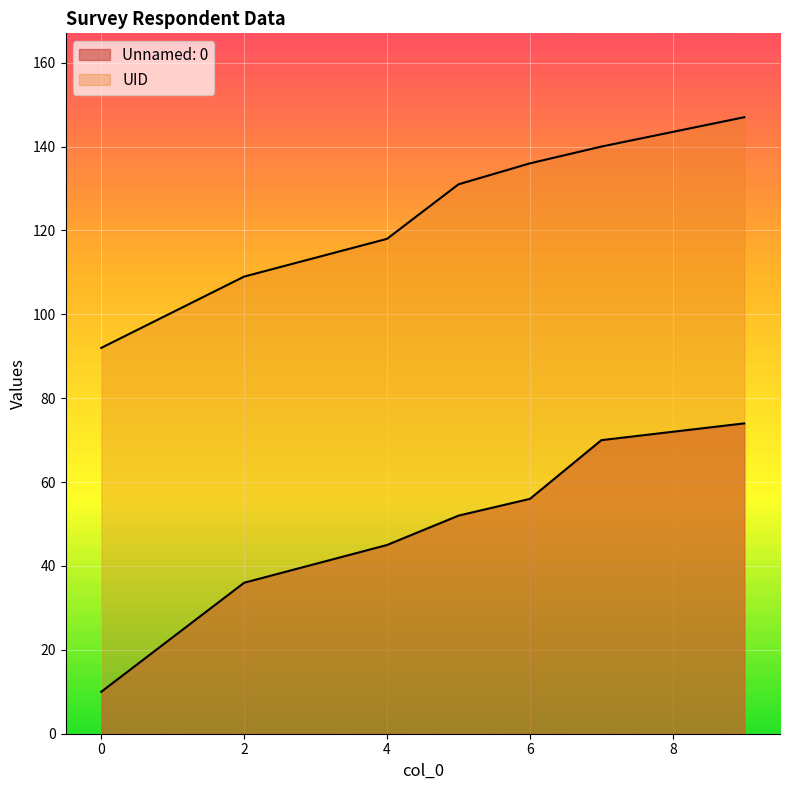

Is the value of UID at 7 greater than the value of Unnamed: 0 at 4?

Yes